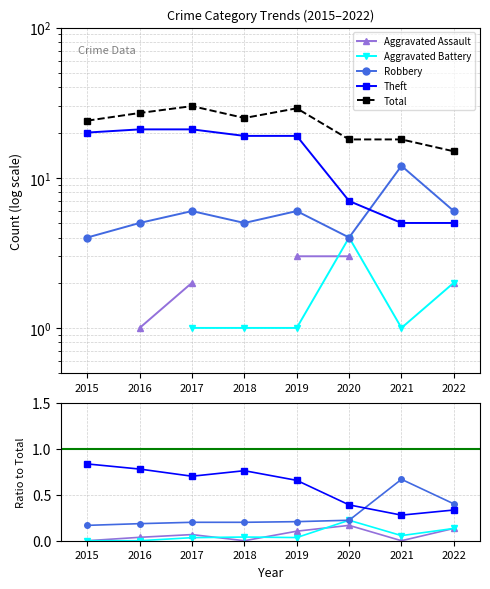

The Aggravated Battery series shows 0.1 at 2018. True or false?

False